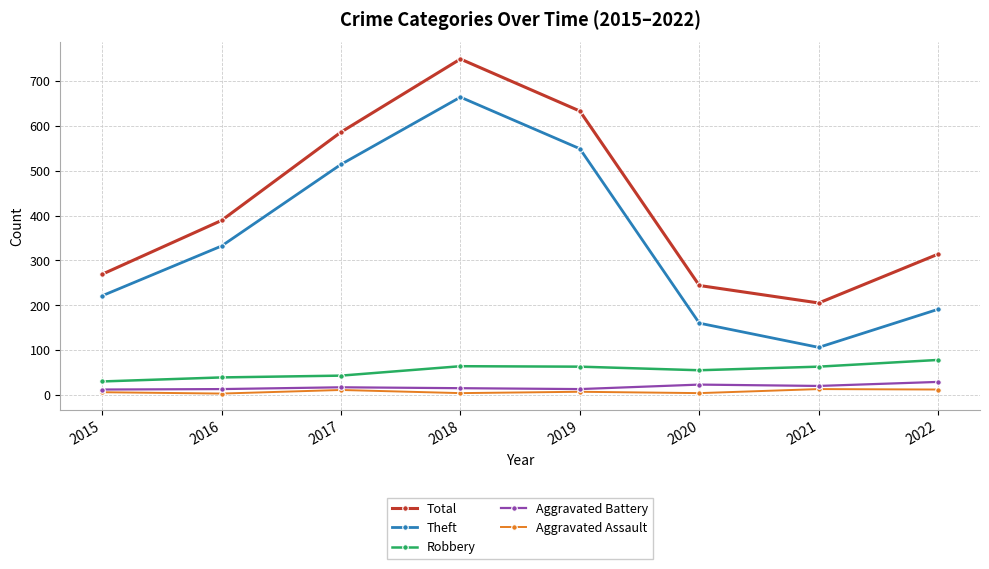

True or false: Robbery and Aggravated Assault intersect in this chart.

False